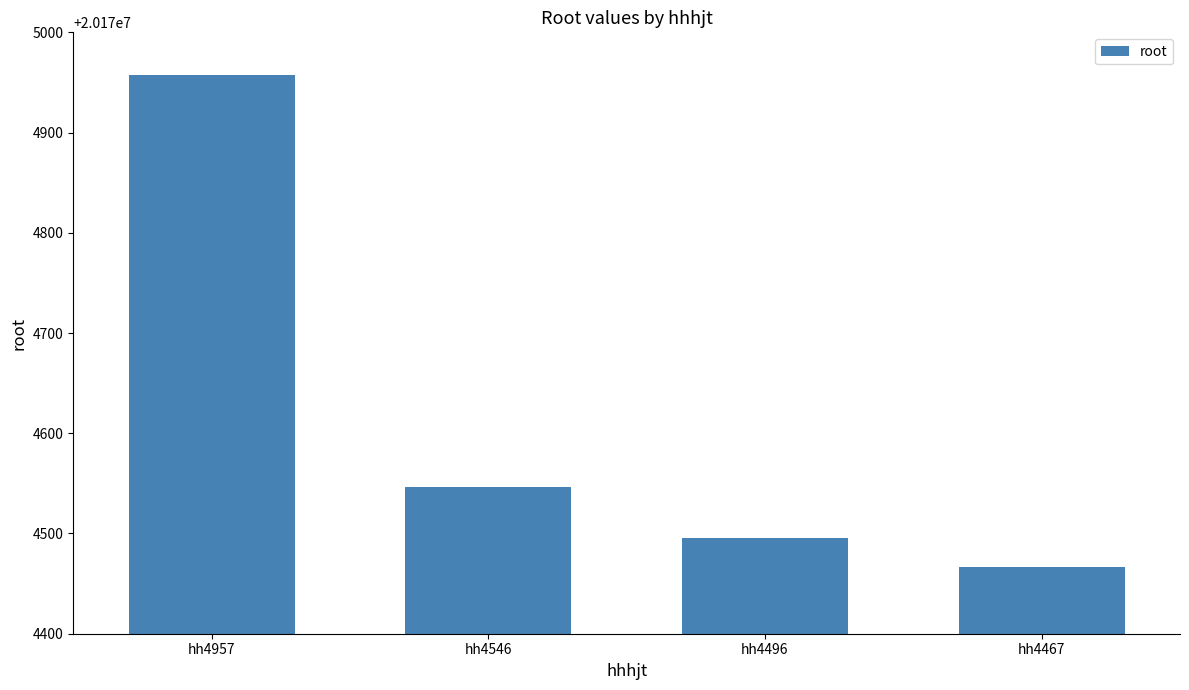

What is the sum of all values?

80698466